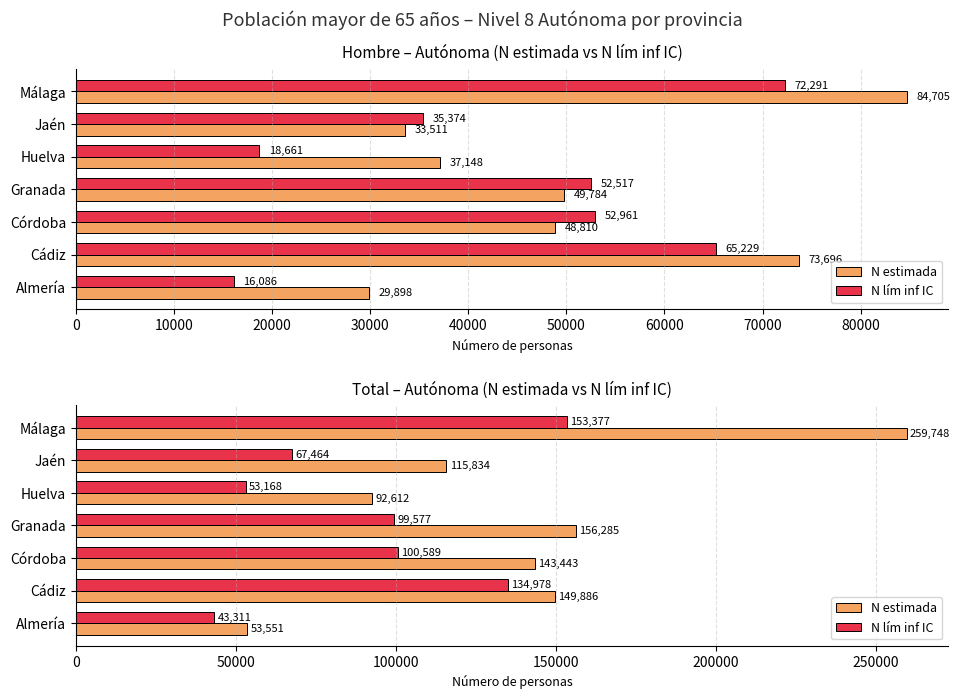

Between Huelva and Jaén, which is larger?

Jaén